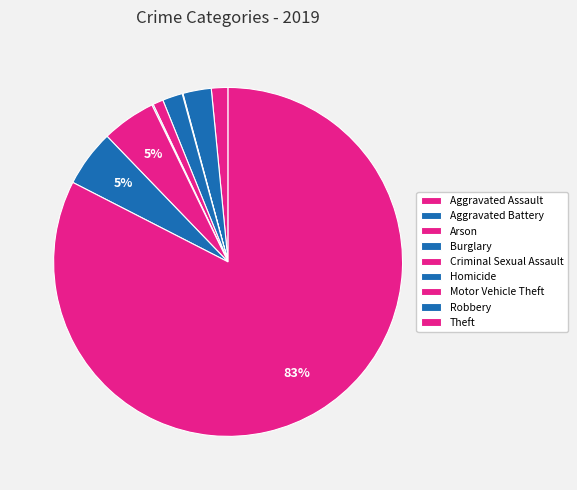

Is it true that Robbery is 18% of the pie?

False